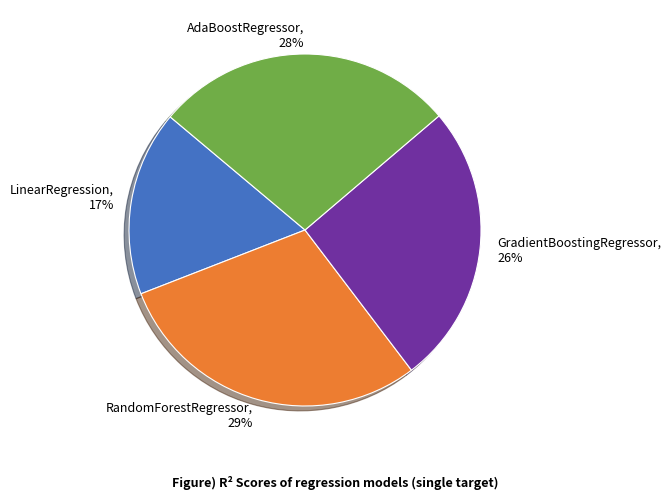

To the nearest percent, what is the difference between the GradientBoostingRegressor and AdaBoostRegressor slice percentages?

2%